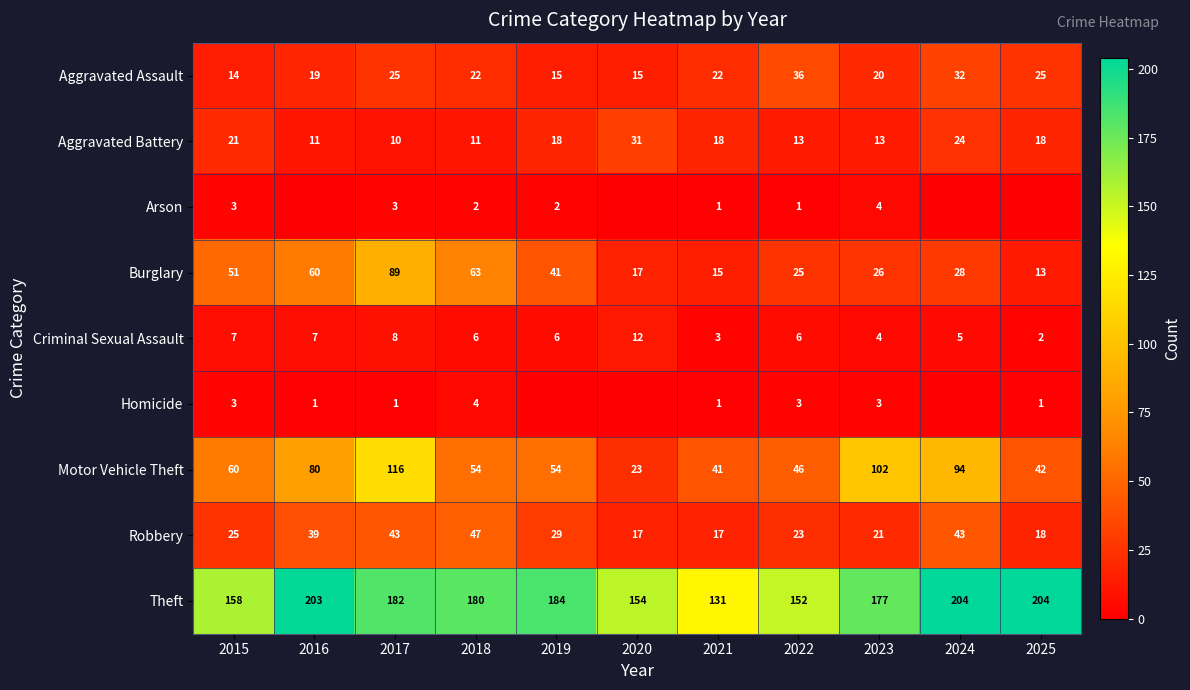

The Theft series shows 204 at 2025. True or false?

True